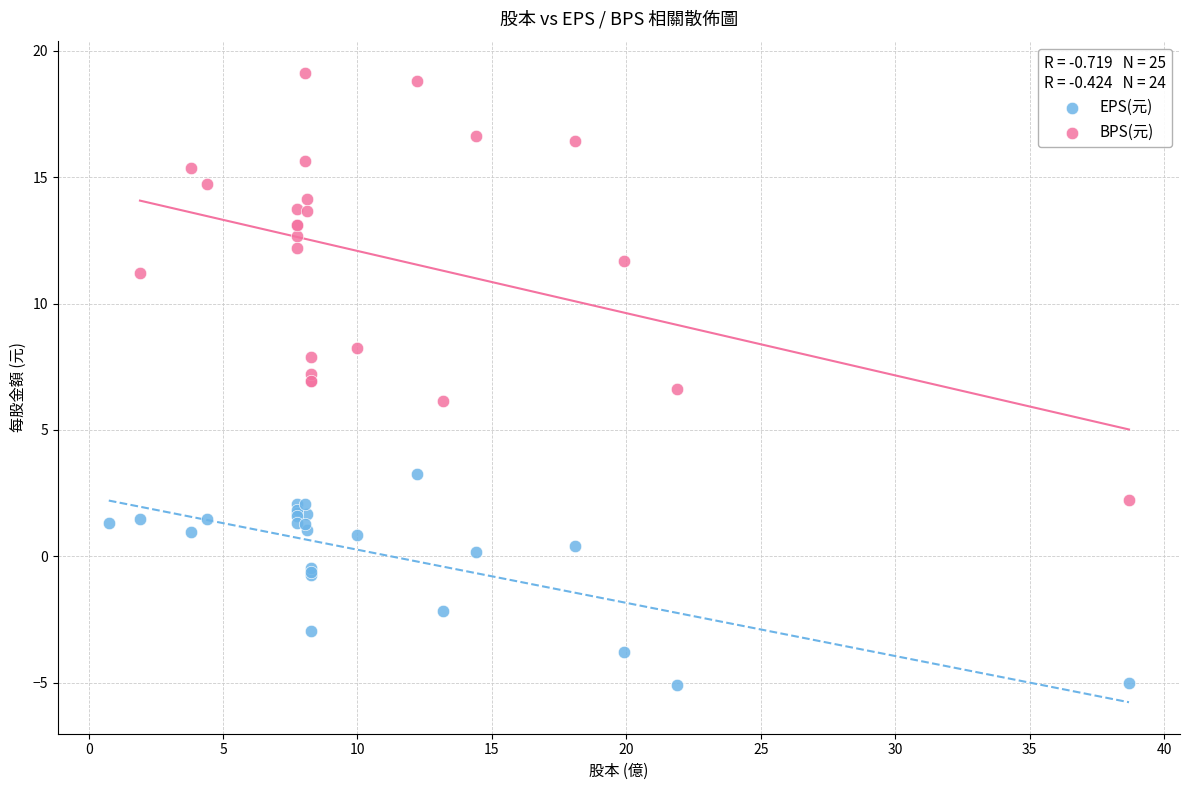

Which series has the widest spread of Y values?

BPS(元)